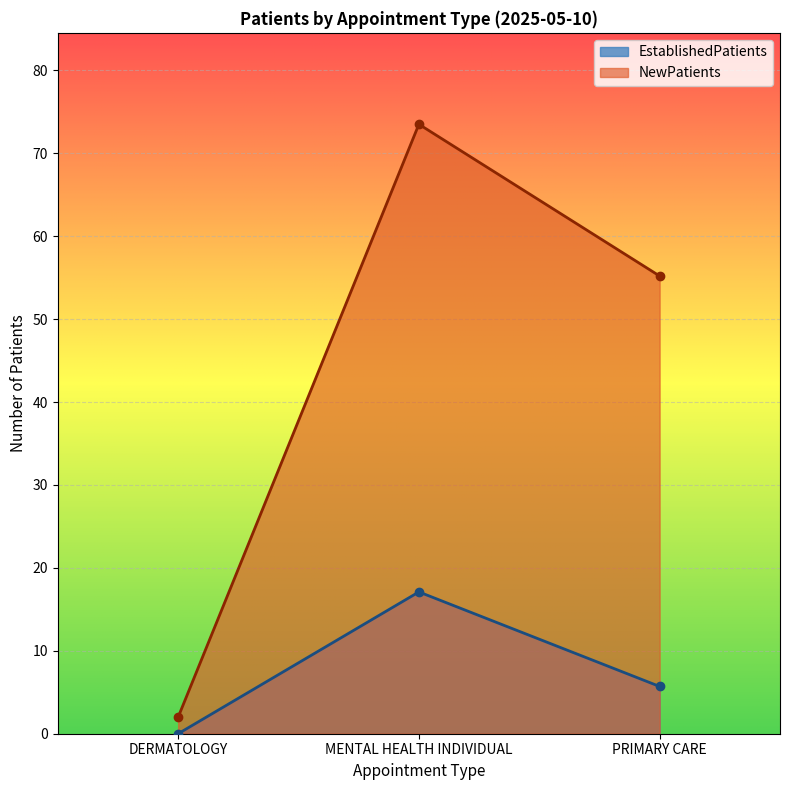

What is the sum of the EstablishedPatients values at PRIMARY CARE and DERMATOLOGY?

5.7